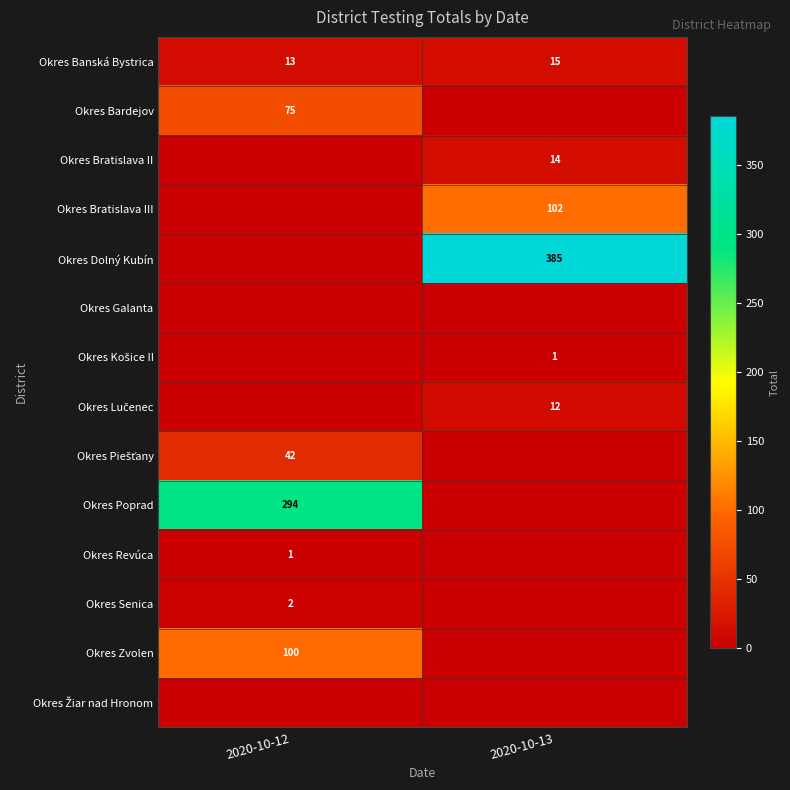

True or false: Okres Revúca has a value of 1 at 2020-10-12.

True